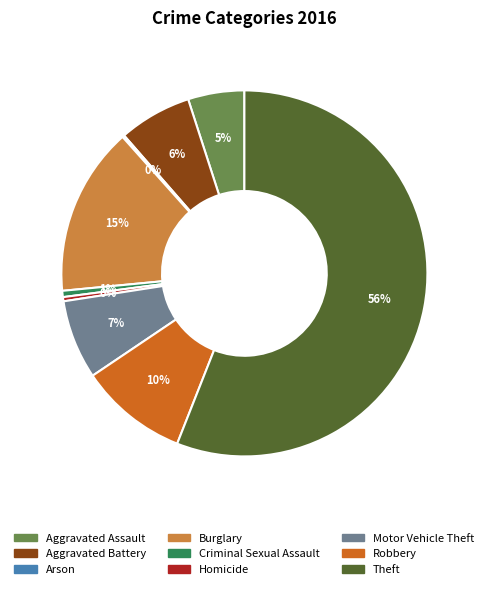

Is Theft the majority of the pie?

Yes